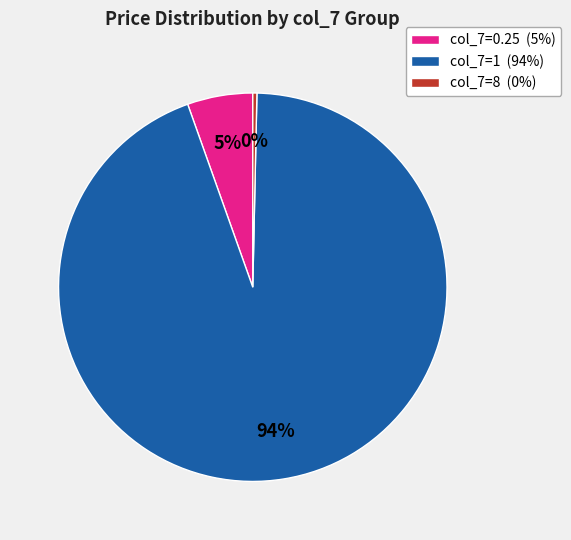

Which slice is the largest?

col_7=1 (94%)